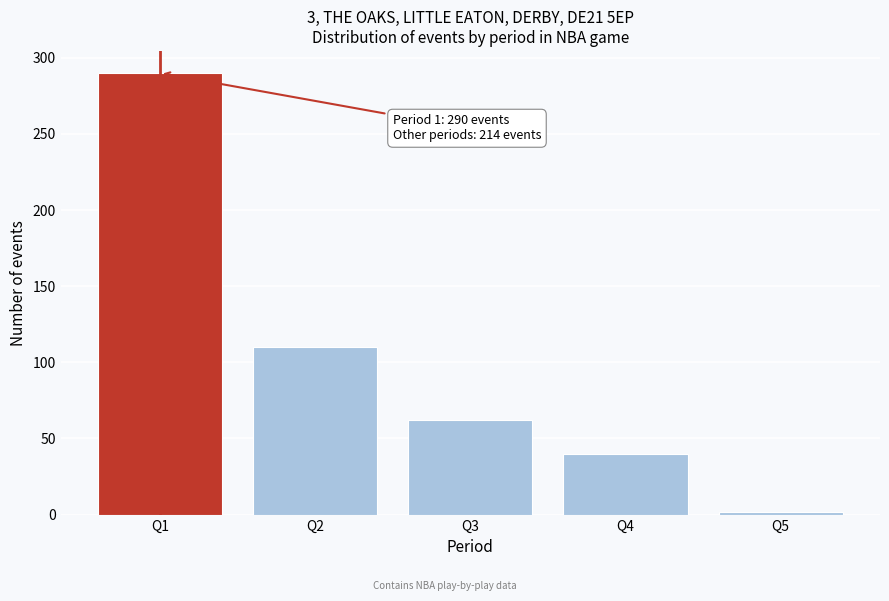

Reading right to left, transcribe all the data shown in this chart.

2	40	62	110	290